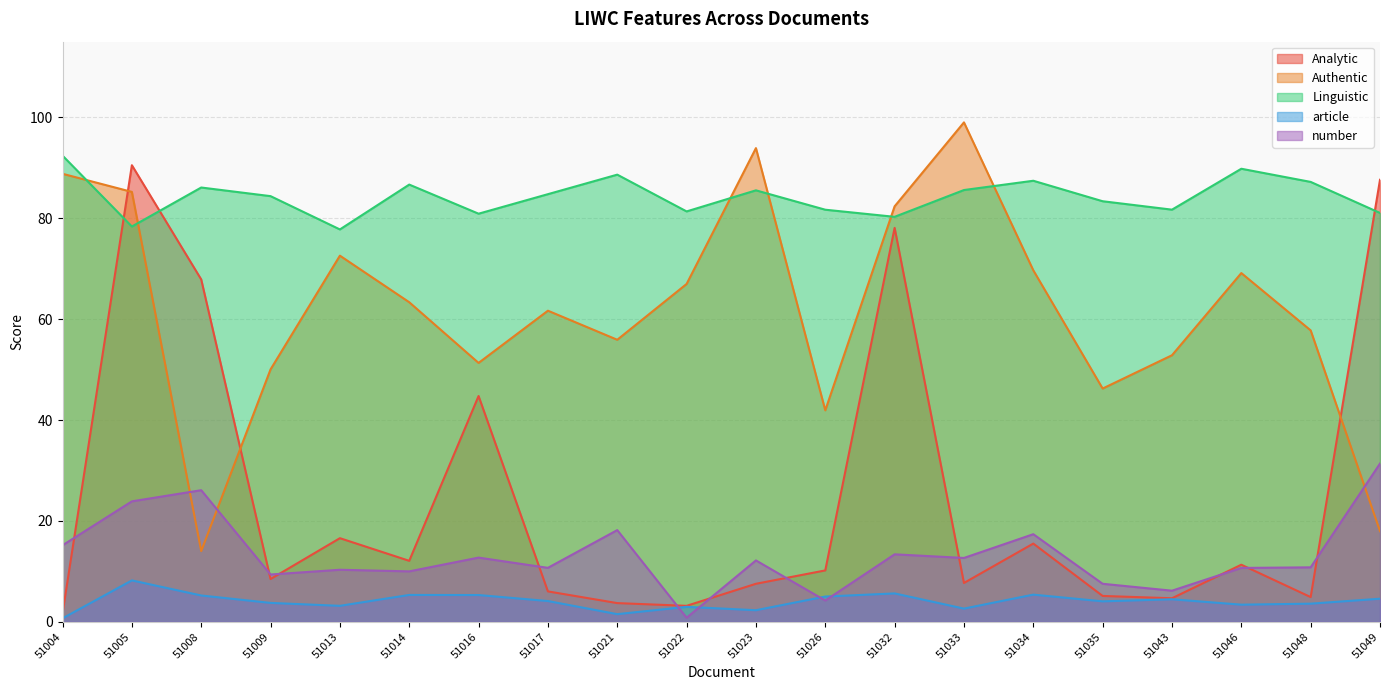

What is the highest value of the number series?

31.4